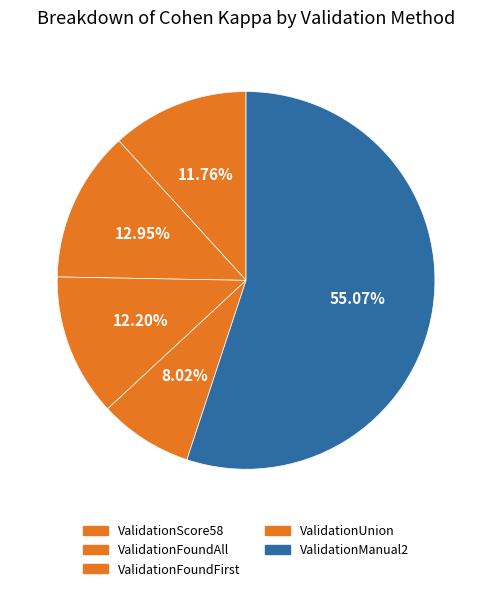

To the nearest percent, what is the combined percentage of ValidationFoundAll and ValidationManual2?

68%